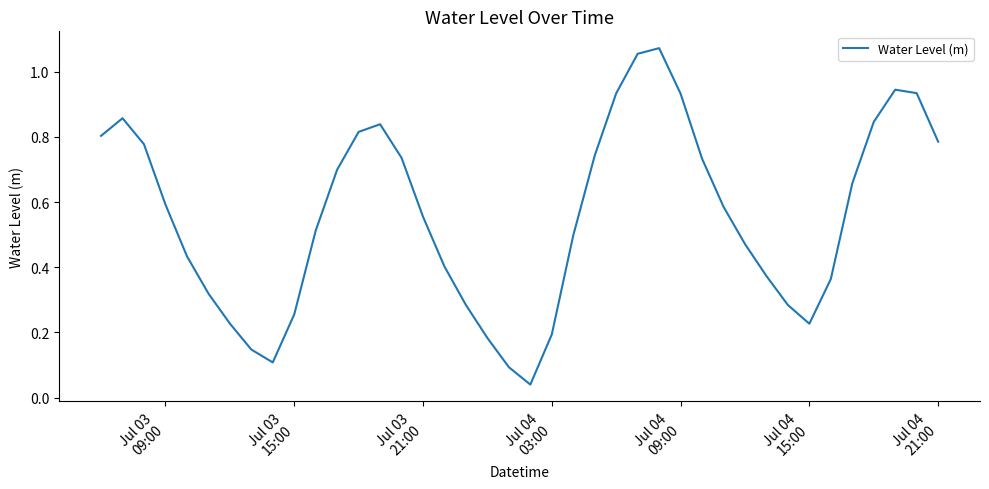

Does the chart have visible grid lines?

No